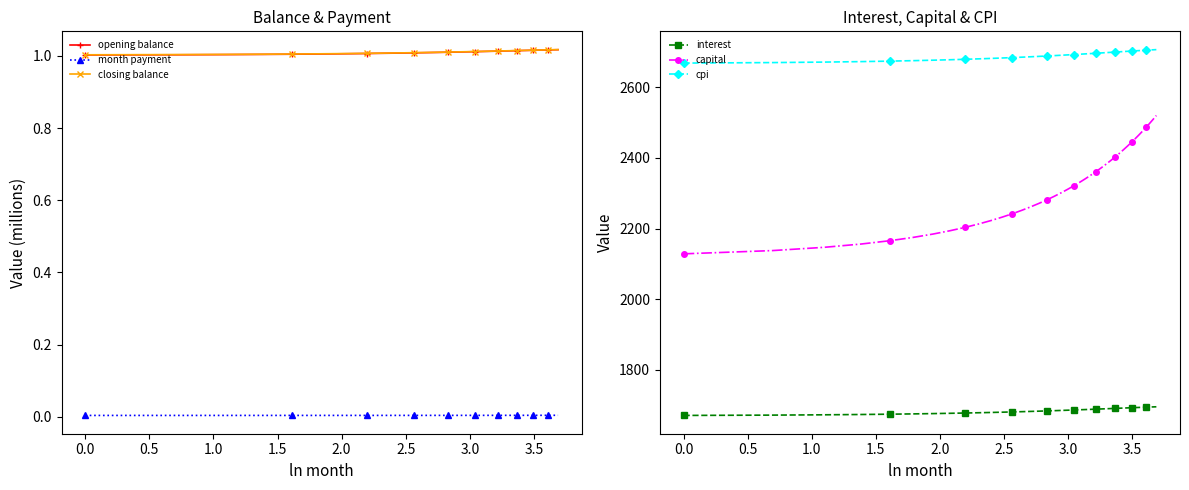

What is the lowest value of the capital series?

2128.3